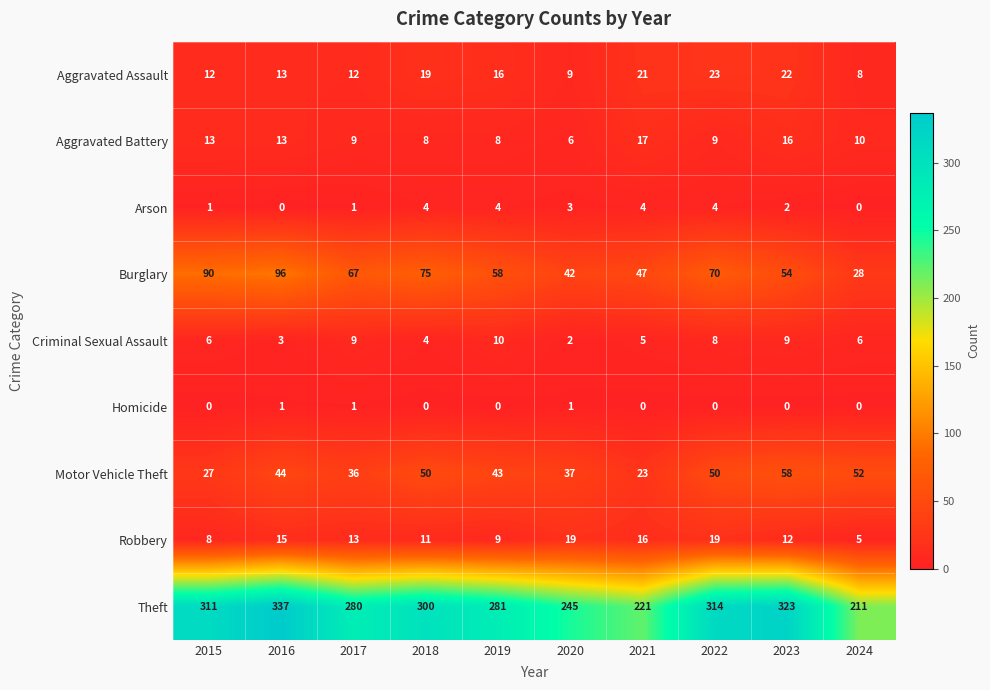

At how many categories does at least one series exceed 184?

10